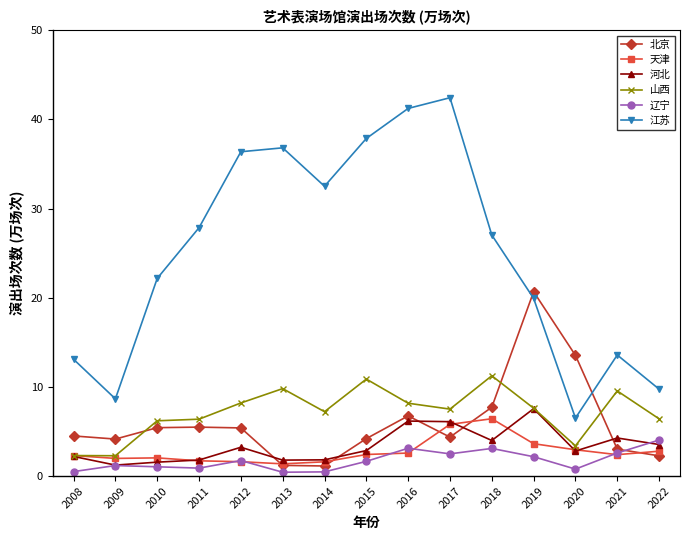

Which series has the largest range (max minus min)?

江苏